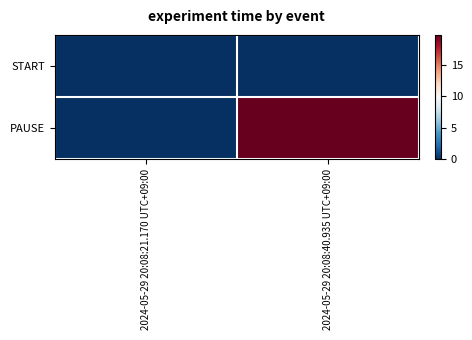

Reading left to right, what are all the values shown in this chart?

START: 2024-05-29 20:08:21.170 UTC+09:00=0.0	2024-05-29 20:08:40.935 UTC+09:00=0.0
PAUSE: 2024-05-29 20:08:21.170 UTC+09:00=0.0	2024-05-29 20:08:40.935 UTC+09:00=19.8